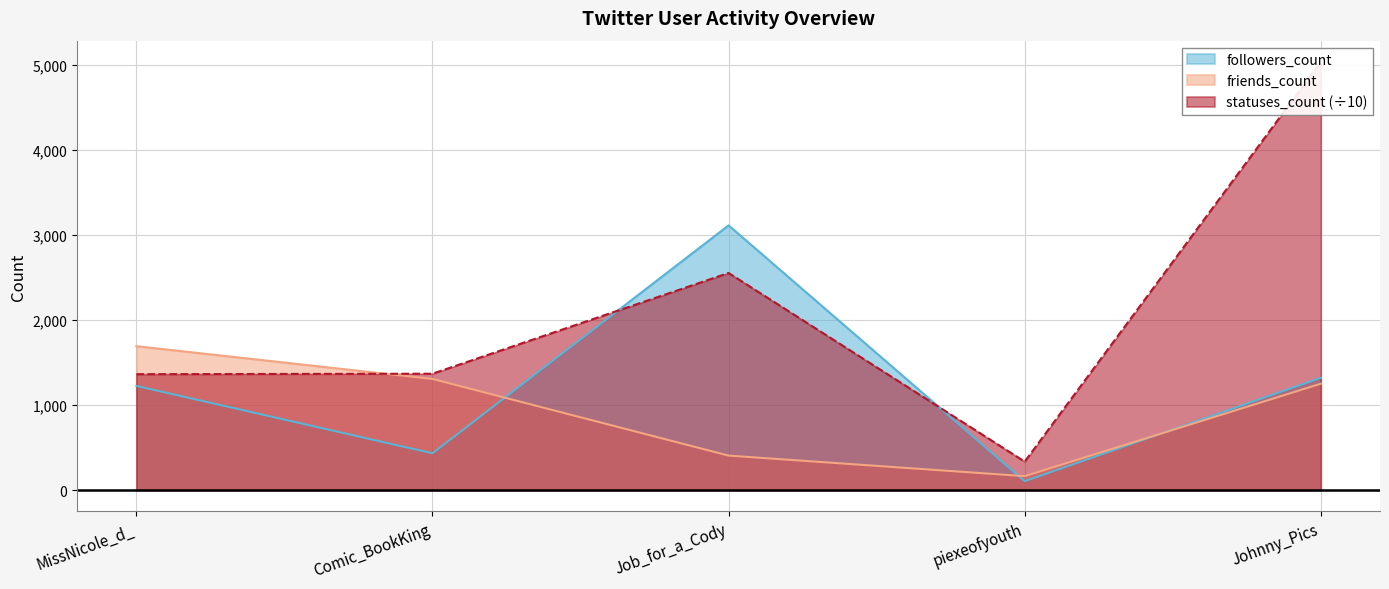

What is the average value of the friends_count series?

964